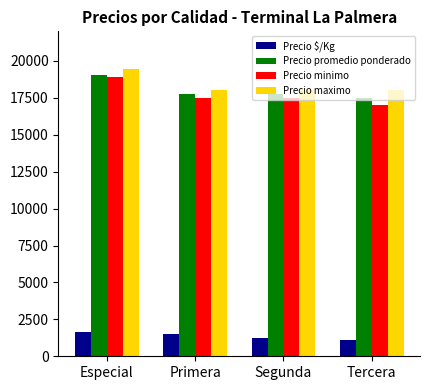

List the series in order of their peak value, lowest first.

Precio $/Kg, Precio minimo, Precio promedio ponderado, Precio maximo